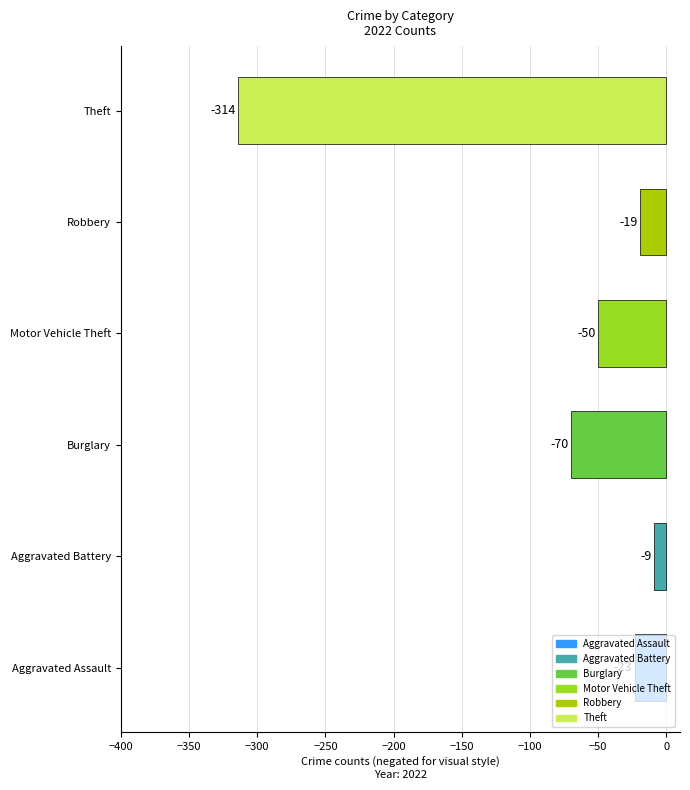

What is the difference between the second highest and second lowest values?

51